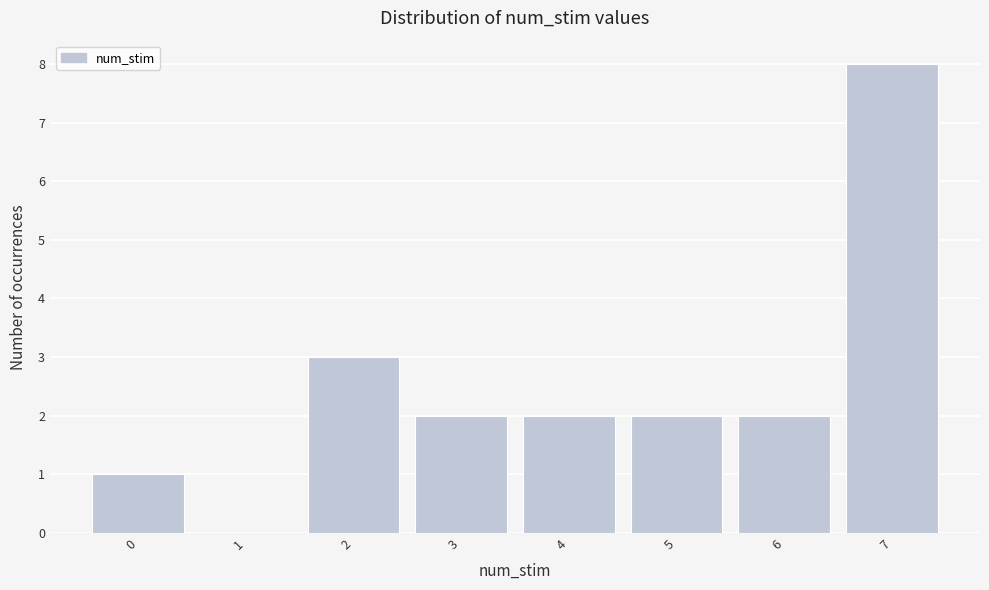

Which range on the x-axis has the tallest bar?

6.5 to 7.5